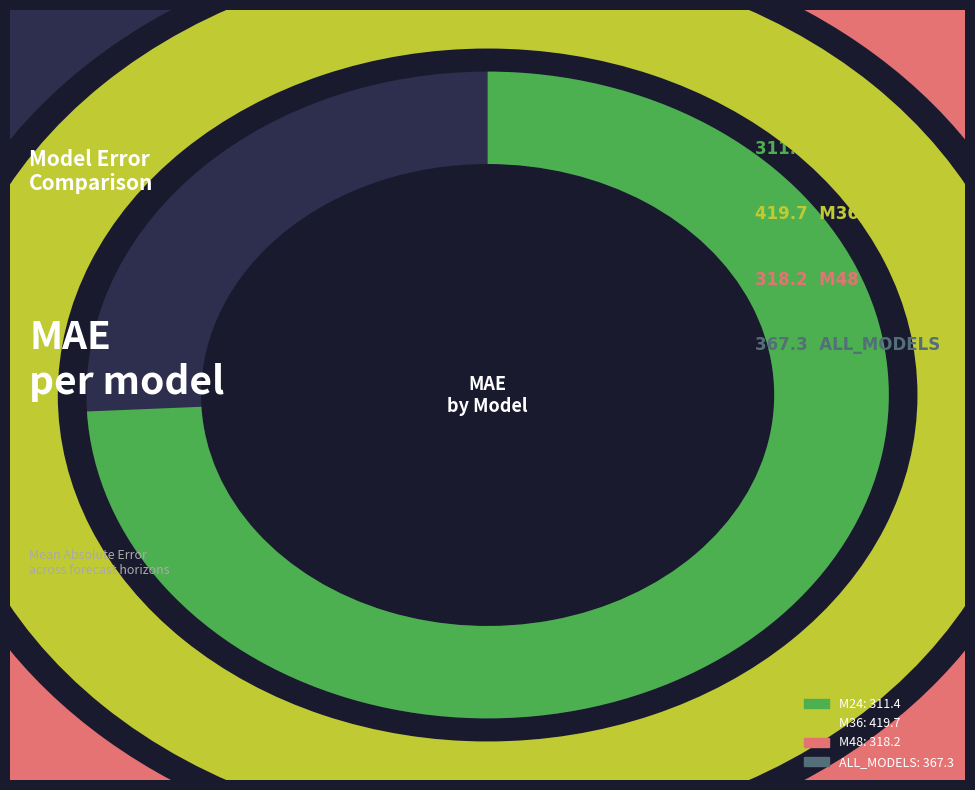

To the nearest percent, what is the difference between the largest and smallest slice percentages?

8%